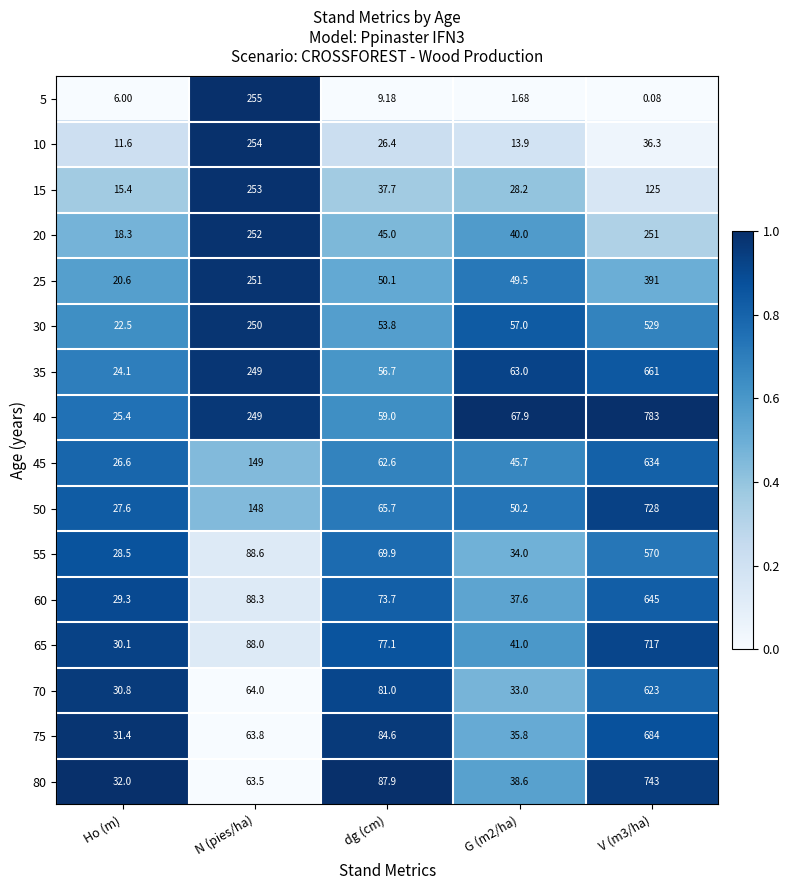

At which category is the sum across all series the highest?

V (m3/ha)